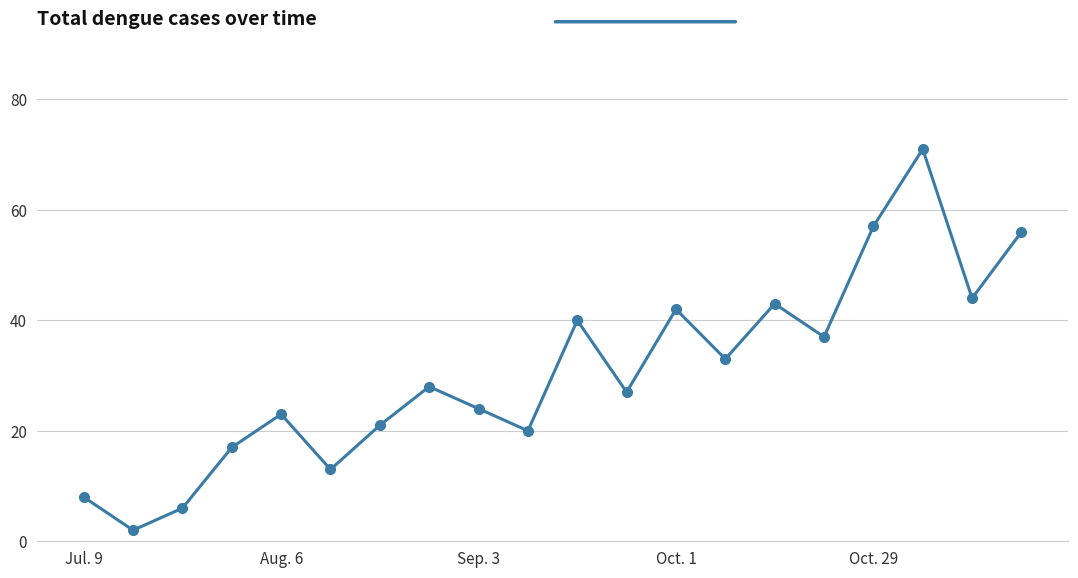

How many interior local peaks (higher than both neighbors) does the data have?

6